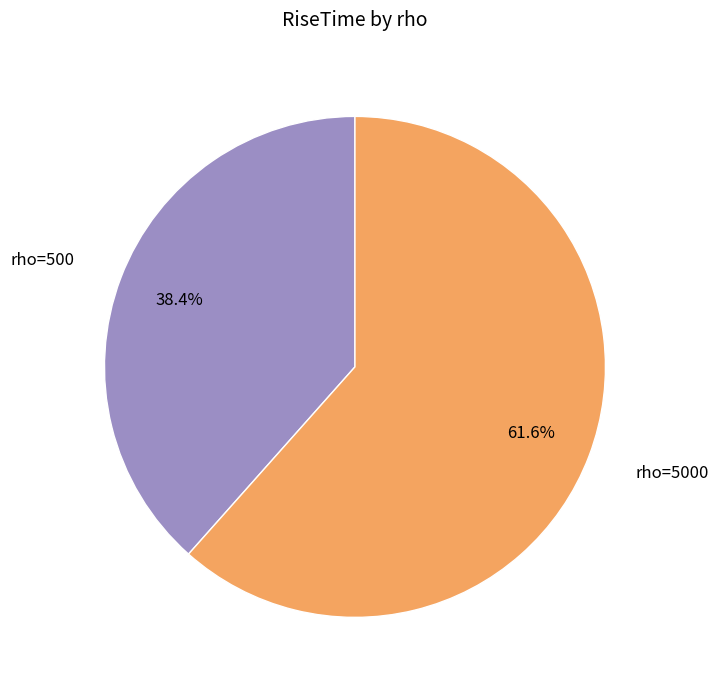

Is there a majority slice in this chart?

Yes